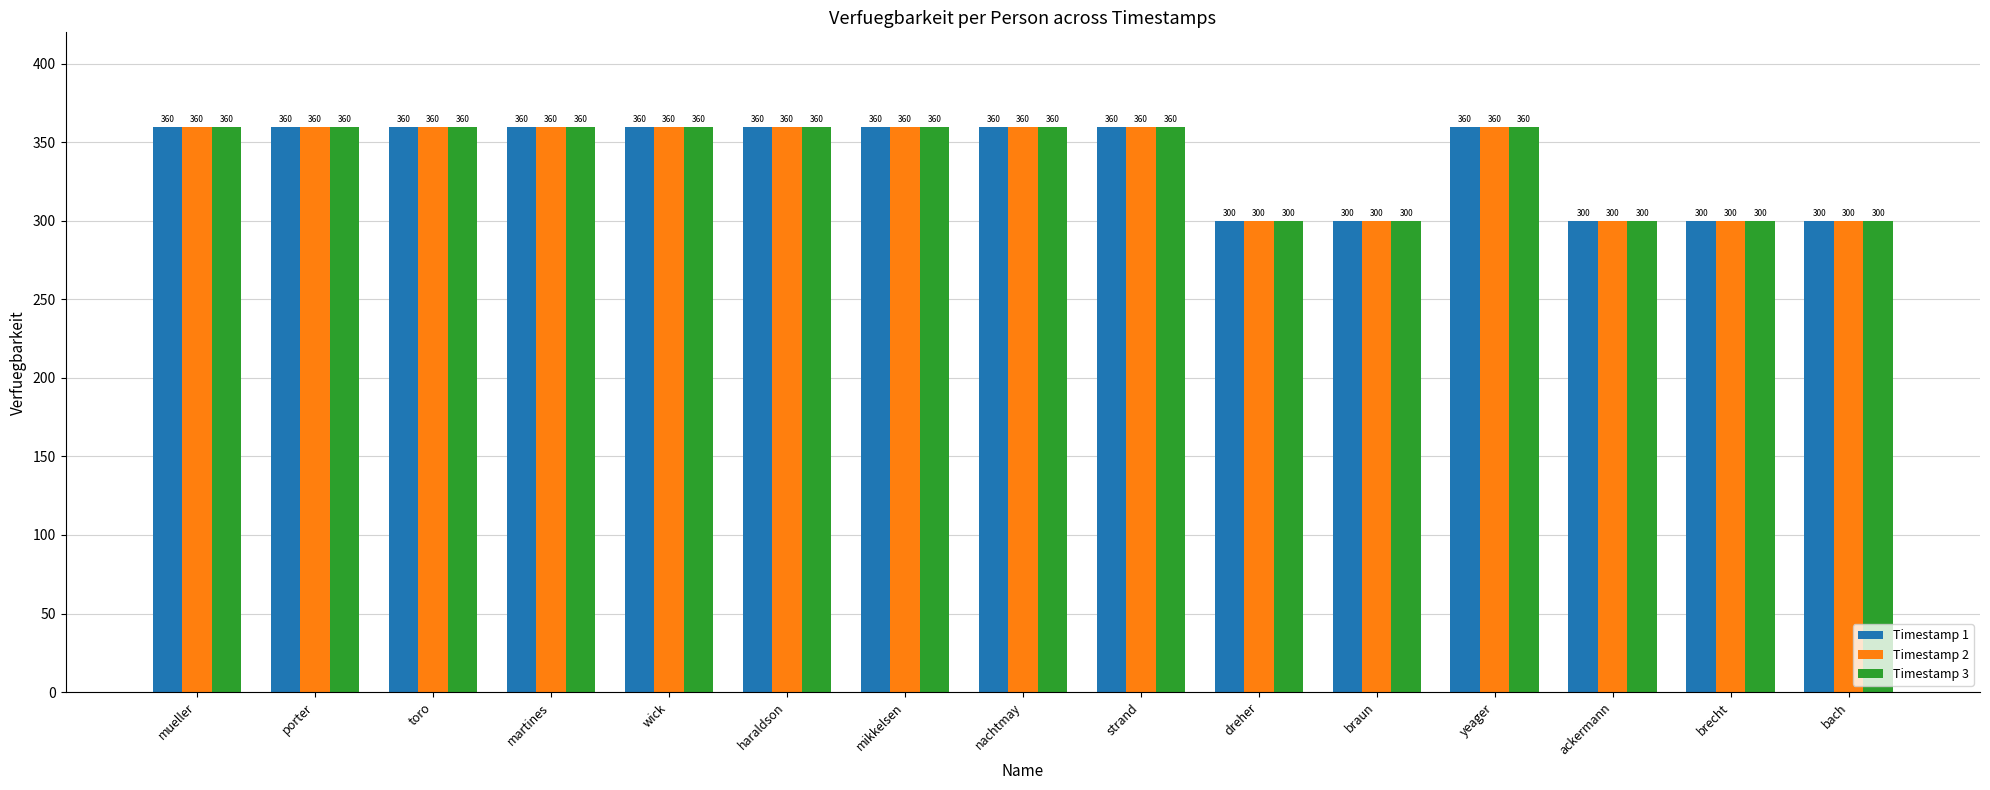

Are the bars grouped side by side (vs. stacked)?

Yes